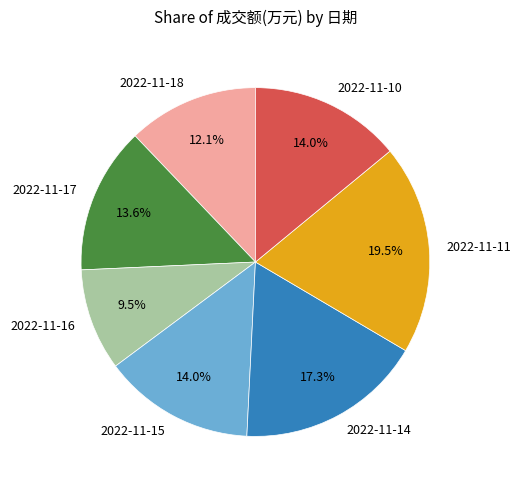

How many slices are in this pie chart?

7